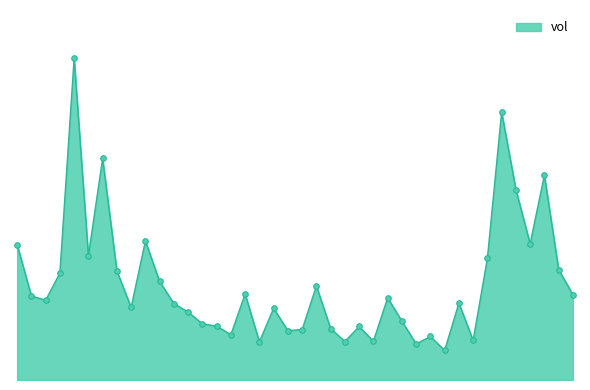

Does the chart have visible grid lines?

No